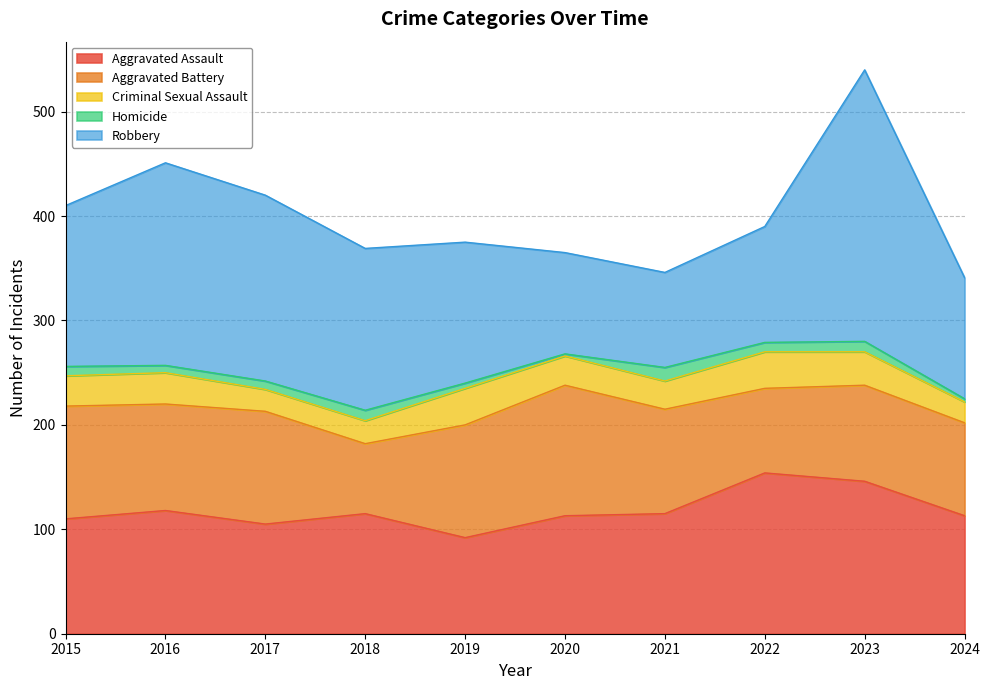

What is the maximum value shown in the chart?

260